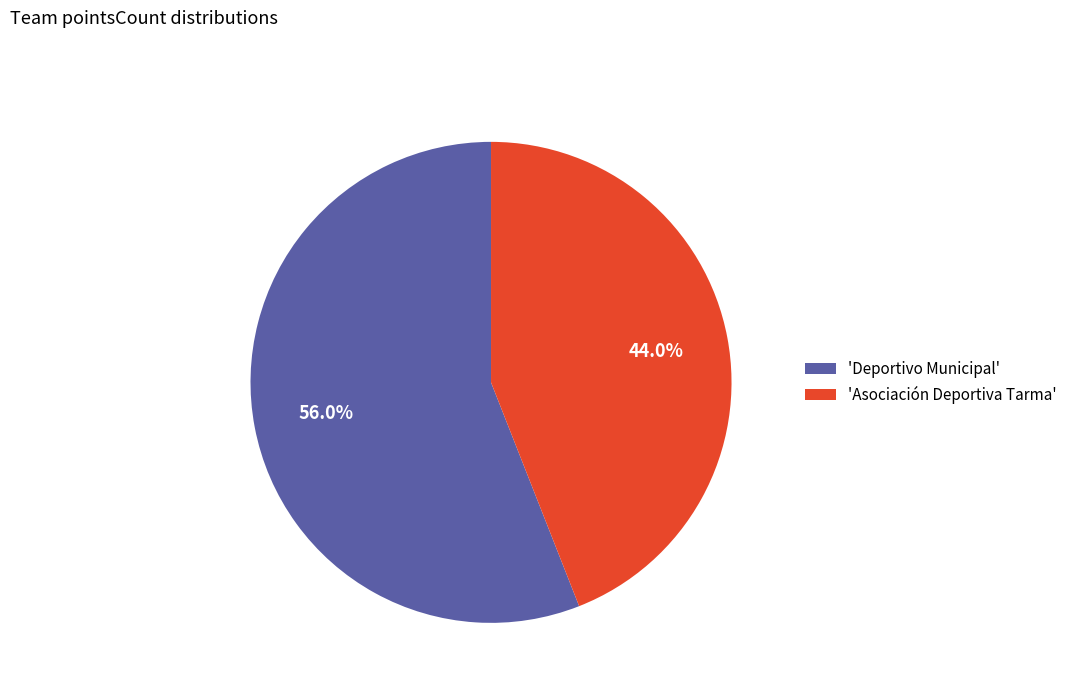

What percentage is NOT represented by 'Asociación Deportiva Tarma'?

56.0%